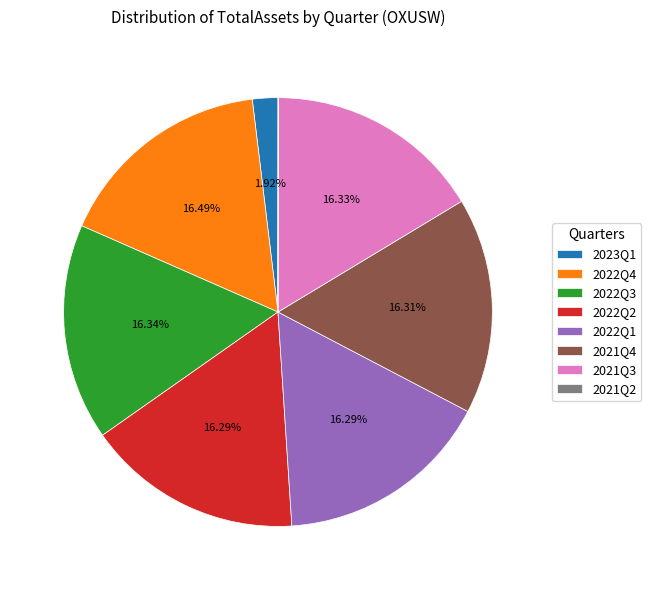

Is there any slice that represents more than half of the pie?

No